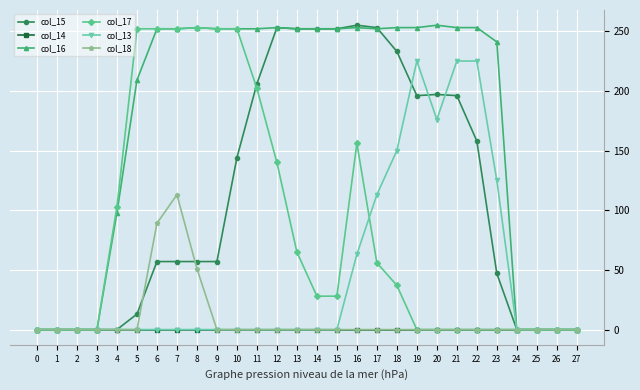

What are all the series names shown in the legend?

col_15, col_14, col_16, col_17, col_13, col_18